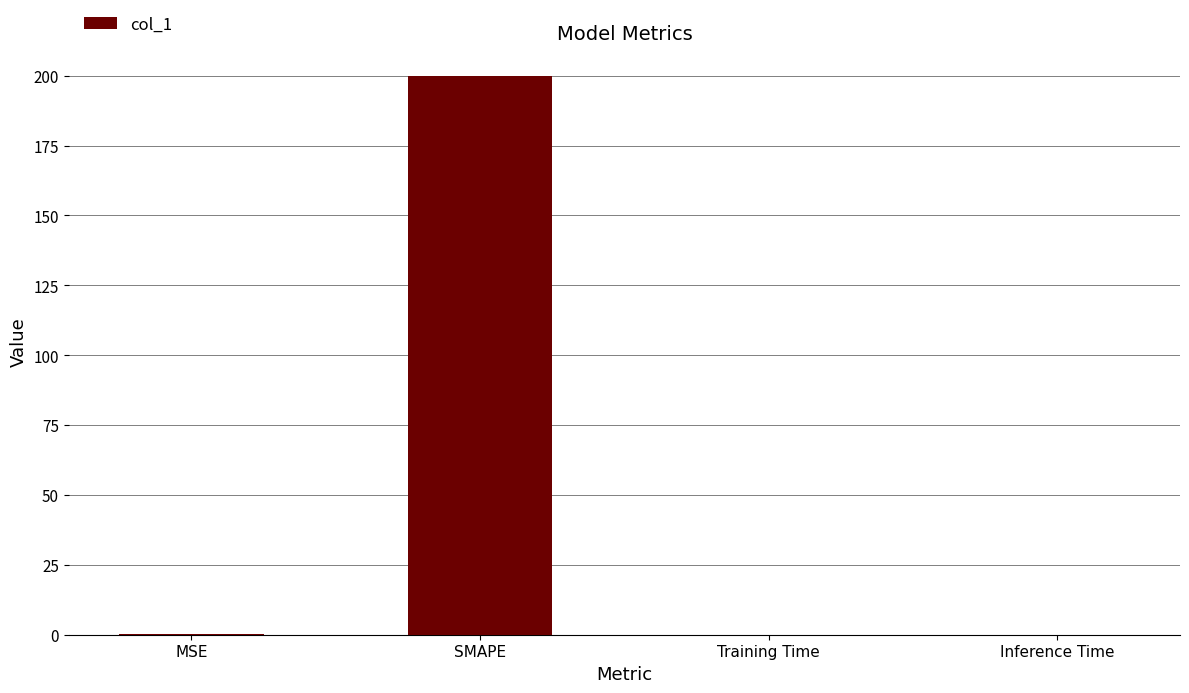

True or false: the data shows 0.0 at Training Time.

True